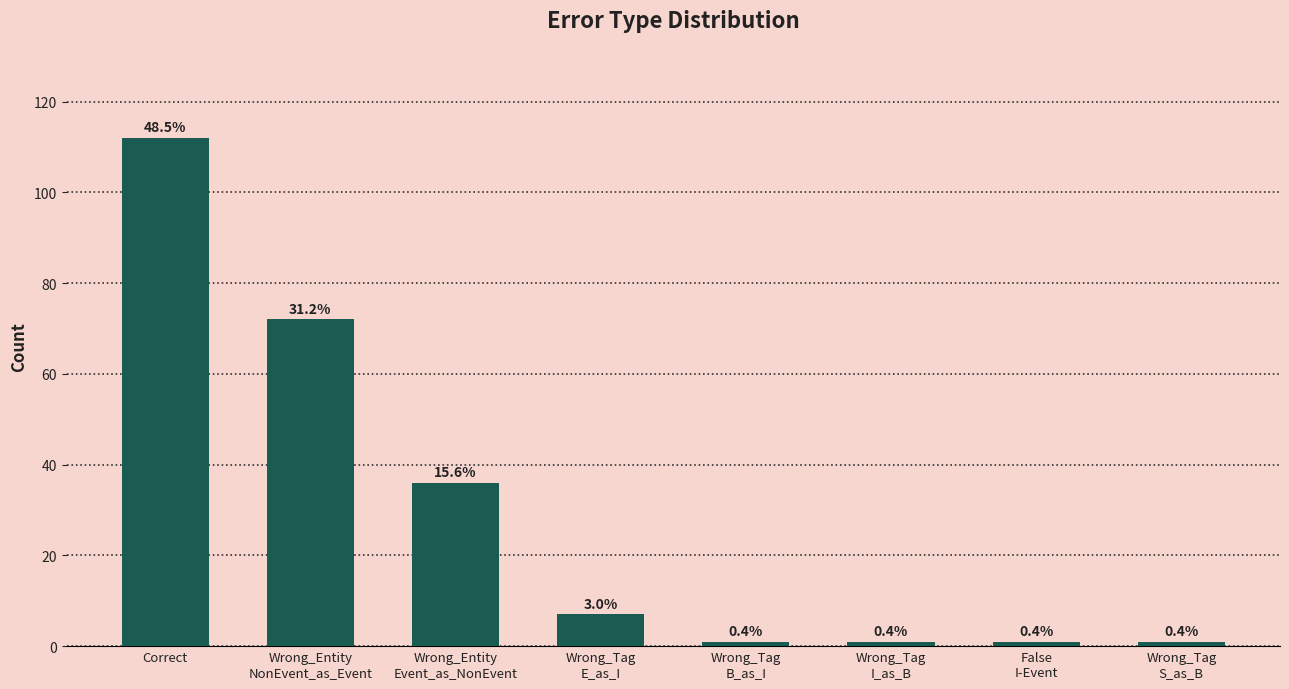

How many bars are there in total?

8